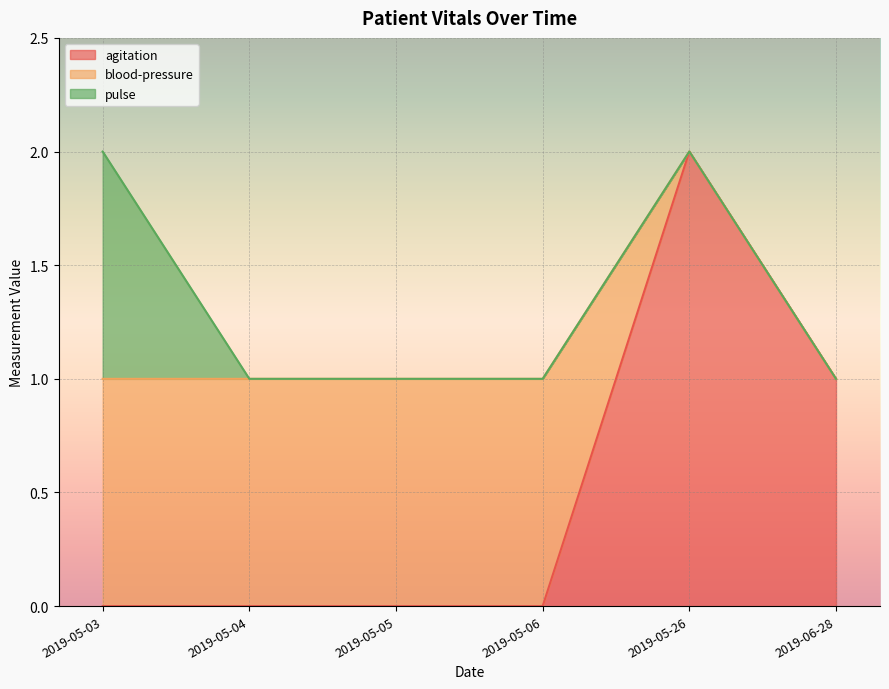

What position from the right is 2019-06-28?

1